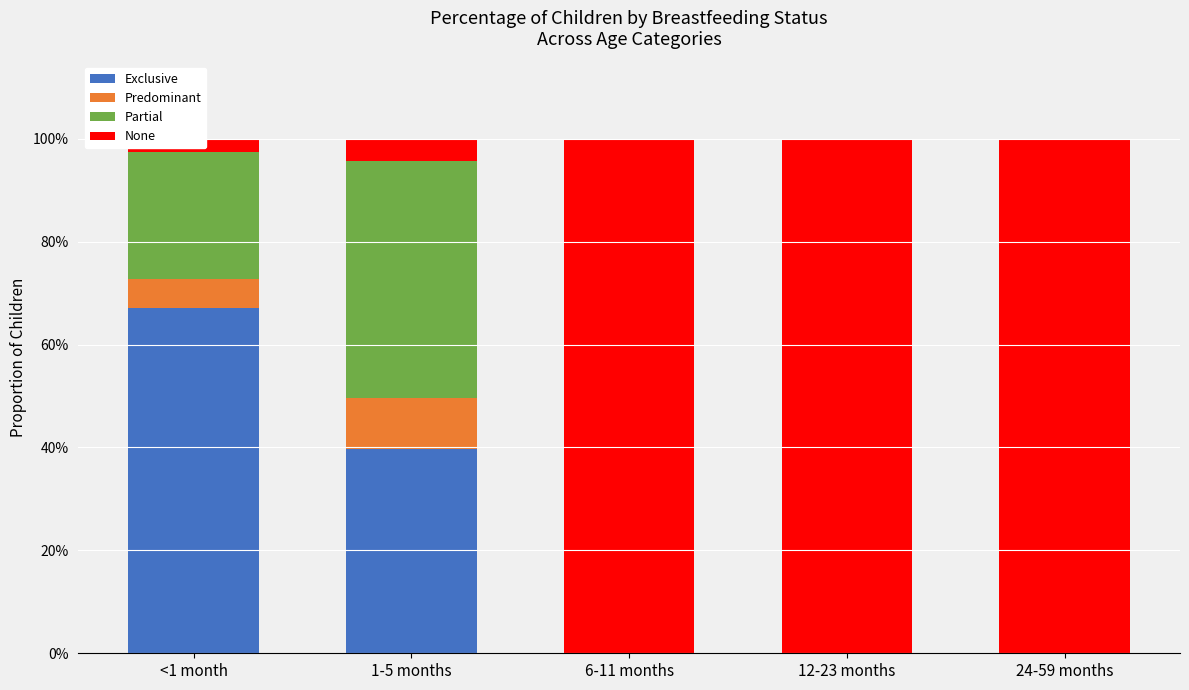

What is the sum of the None values at 12-23 months and 24-59 months?

2.0